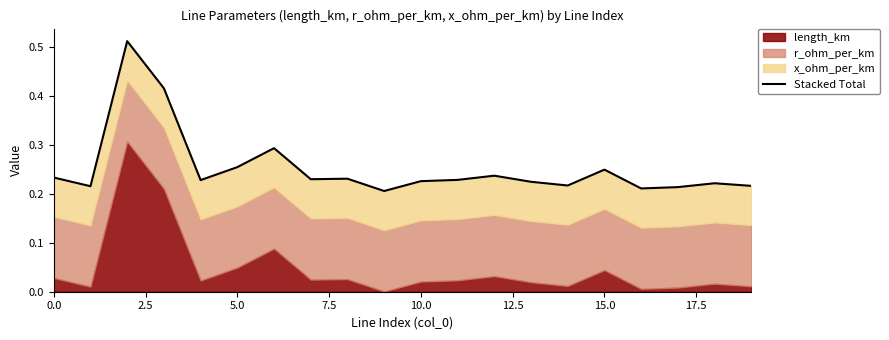

At which label is the value closest to 0?

9